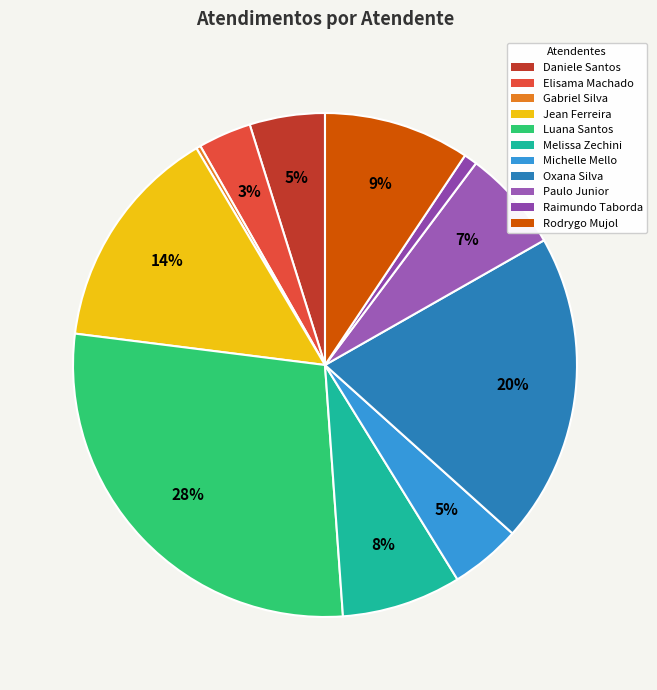

How many segments does this pie chart have?

11